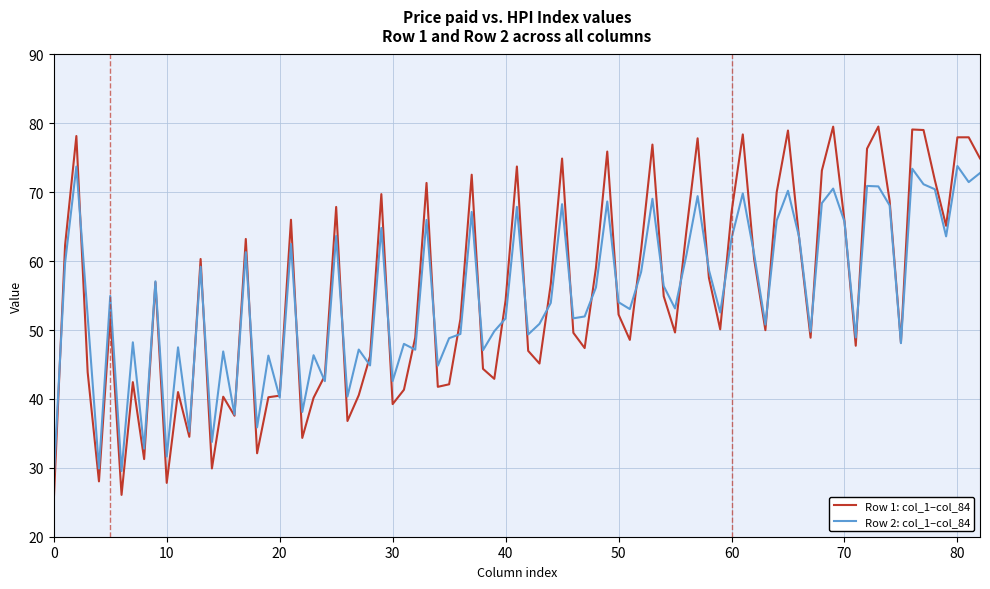

What is the minimum value for Row 2: col_1–col_84?

28.5